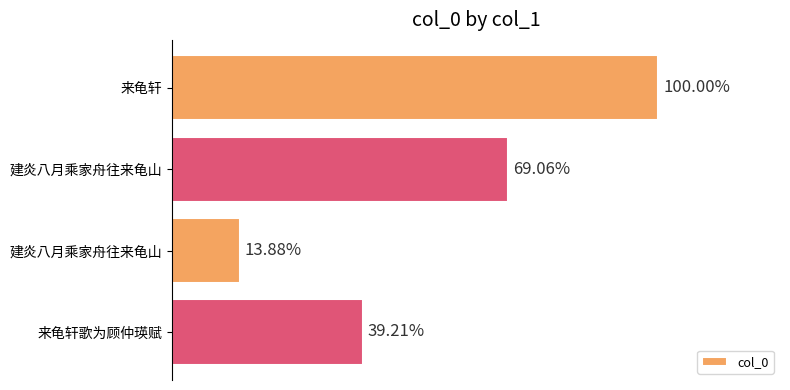

Does the chart contain any negative values?

No